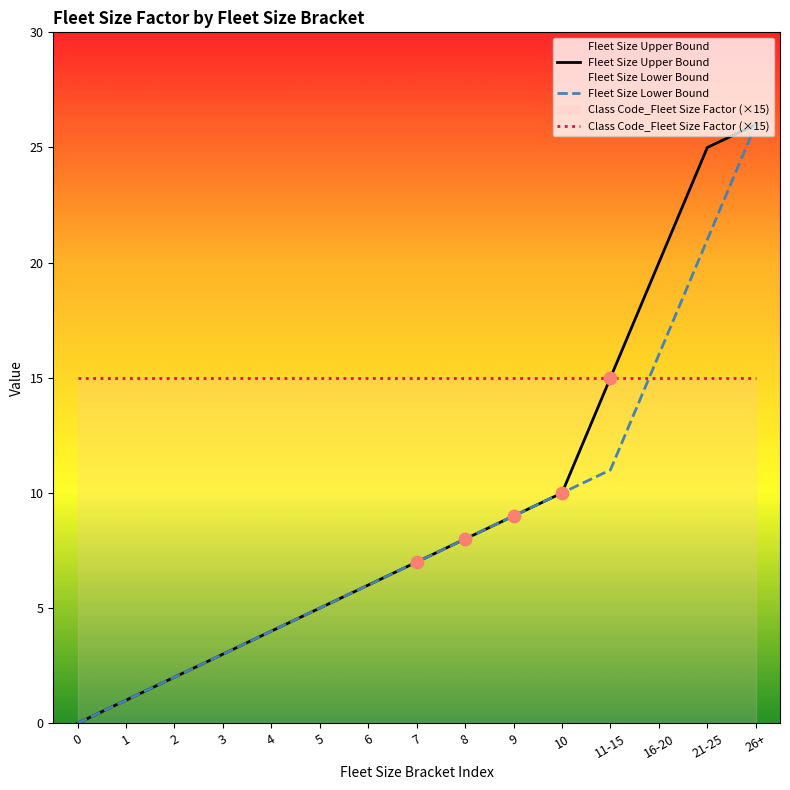

Which series contains the lowest Y value?

Fleet Size Upper Bound